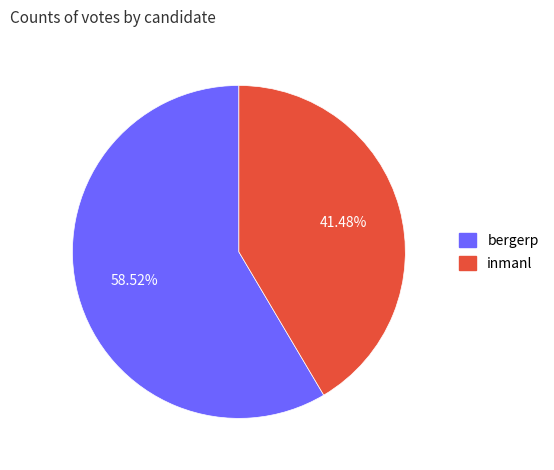

To the nearest percent, what portion does inmanl represent?

41%